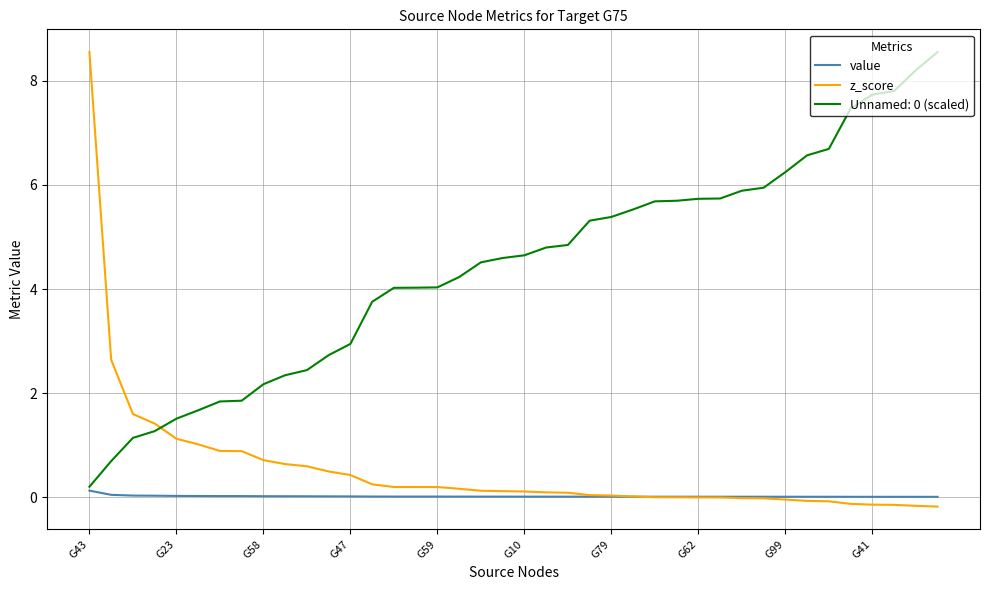

True or false: z_score and Unnamed: 0 (scaled) cross at least once.

True